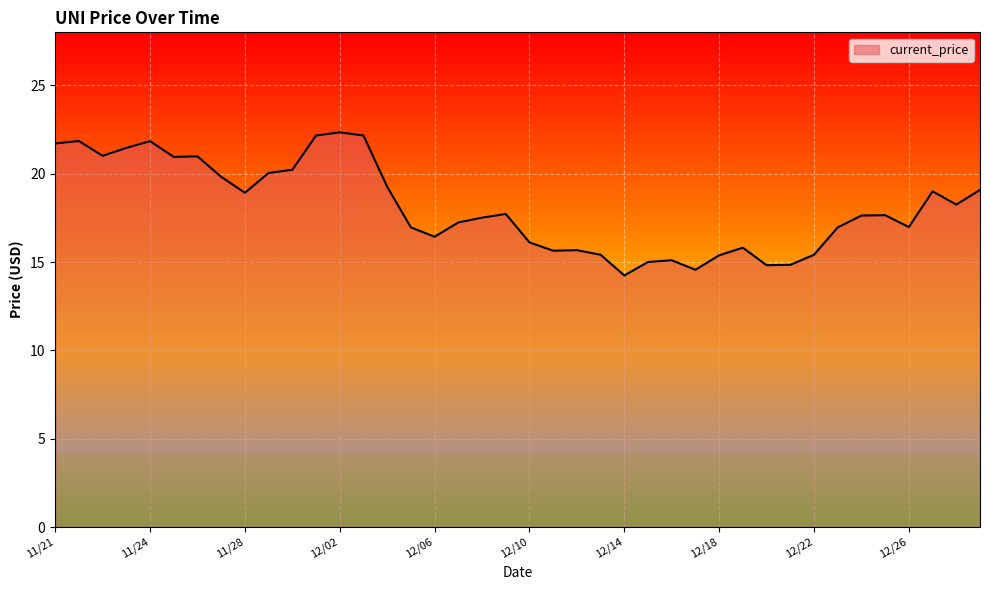

True or false: there are more than 2 points higher than both neighbors.

True